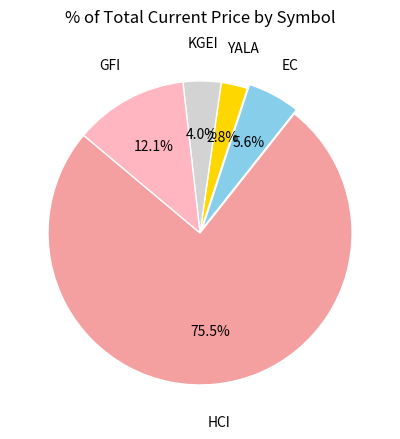

Is there a majority slice in this chart?

Yes